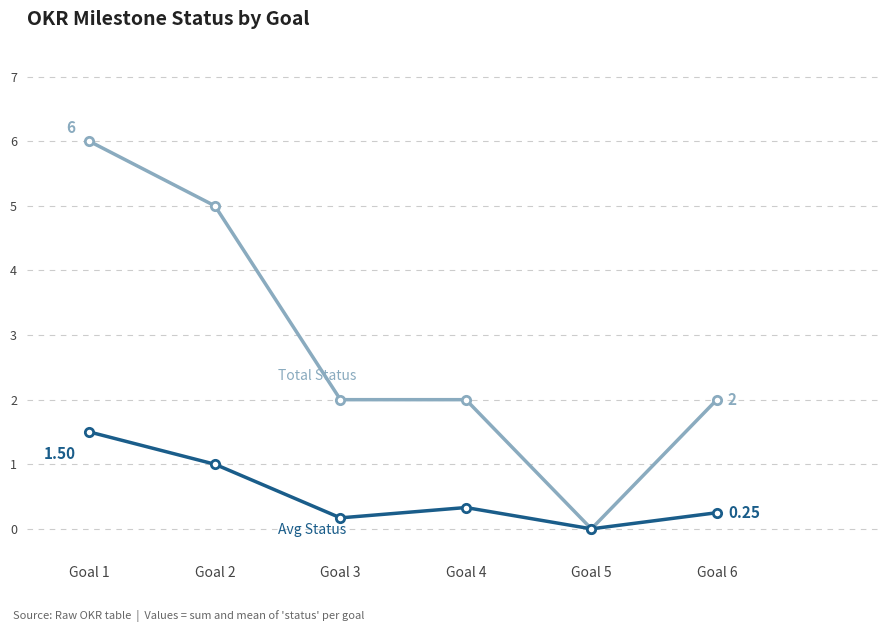

What is the total value across all series at Goal 2?

6.0